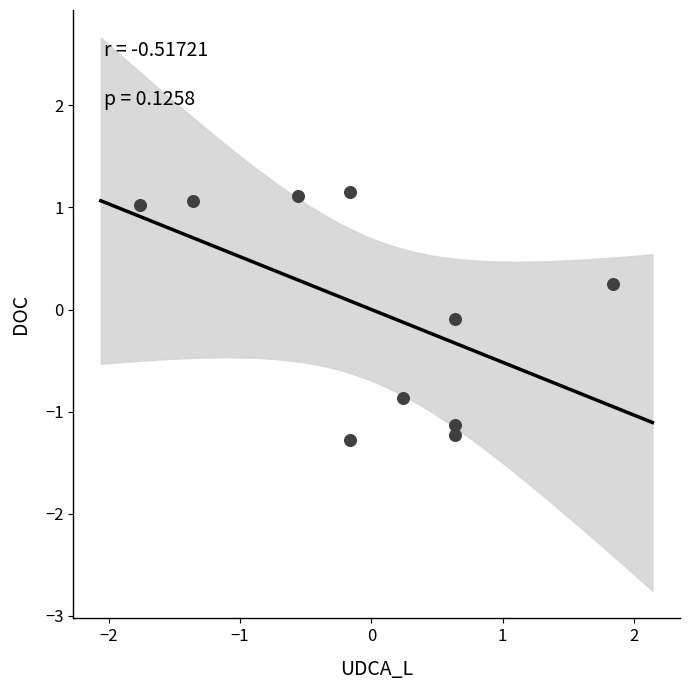

What is the range of X values (max minus min)?

3.6